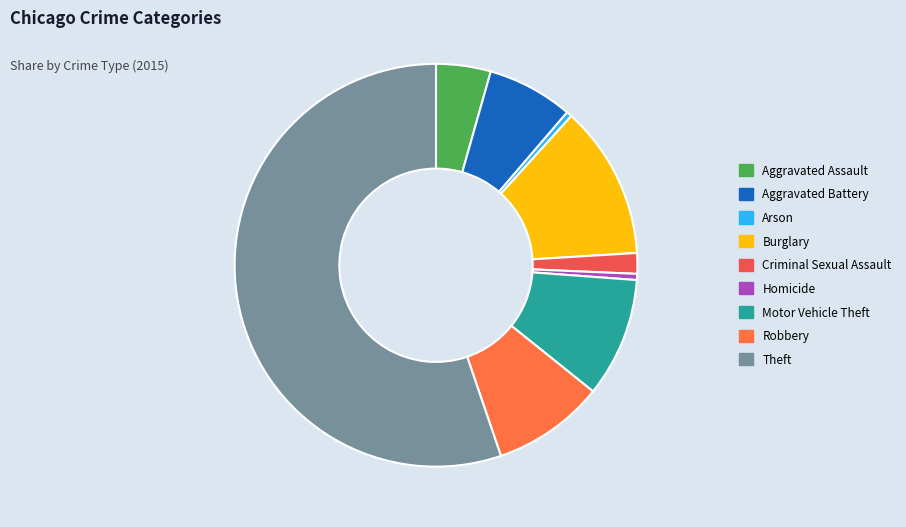

Is there a majority slice in this chart?

Yes